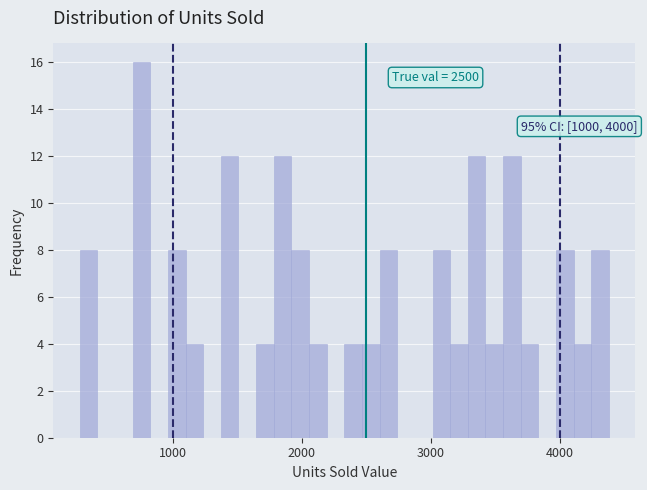

Read against the x-axis, roughly where is the centre of the tallest bar?

800